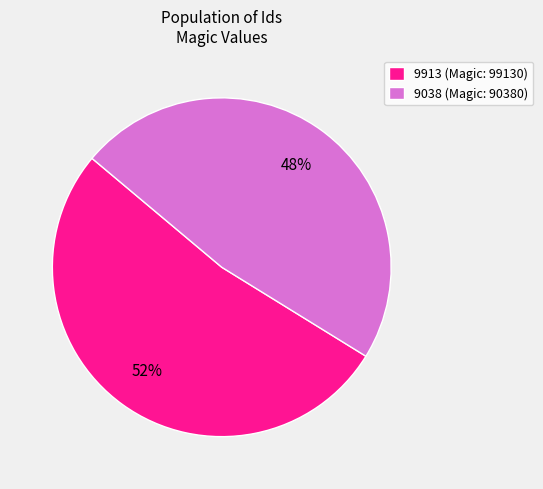

Which category has the smallest portion of the pie?

9038